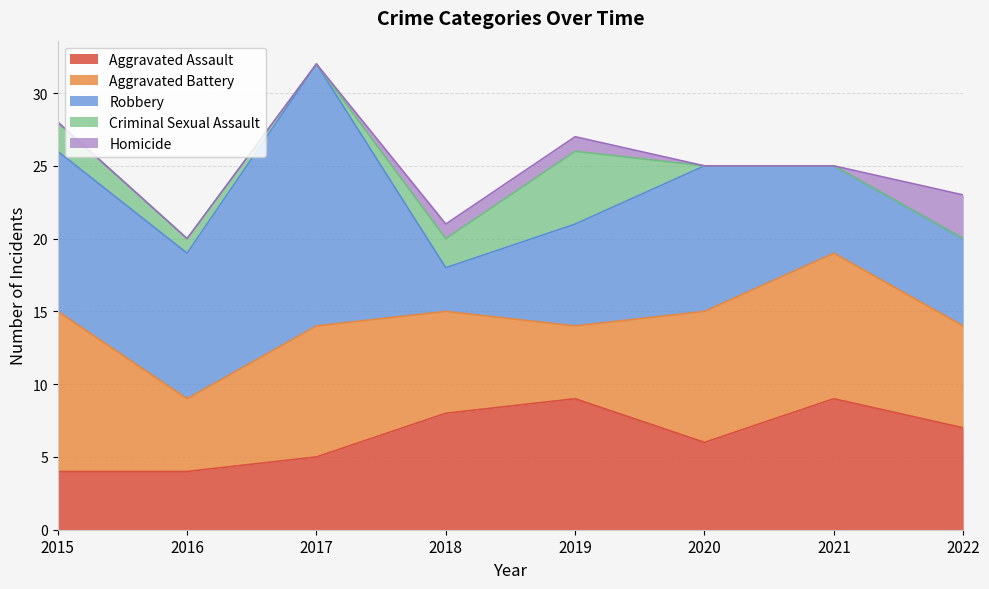

Where is Homicide nearest to the value 1?

2018